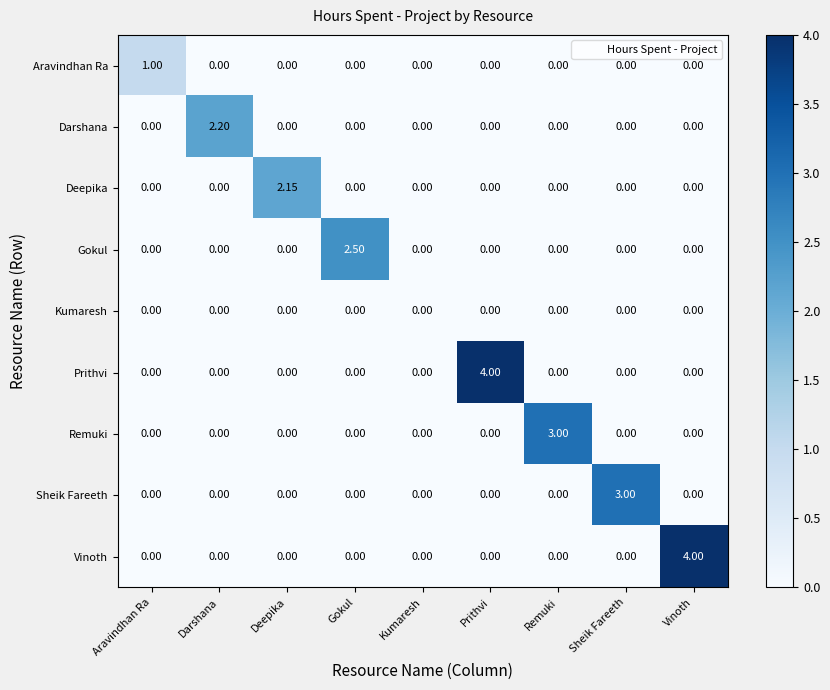

Between Aravindhan Ra and Vinoth, which series saw the biggest shift?

Vinoth